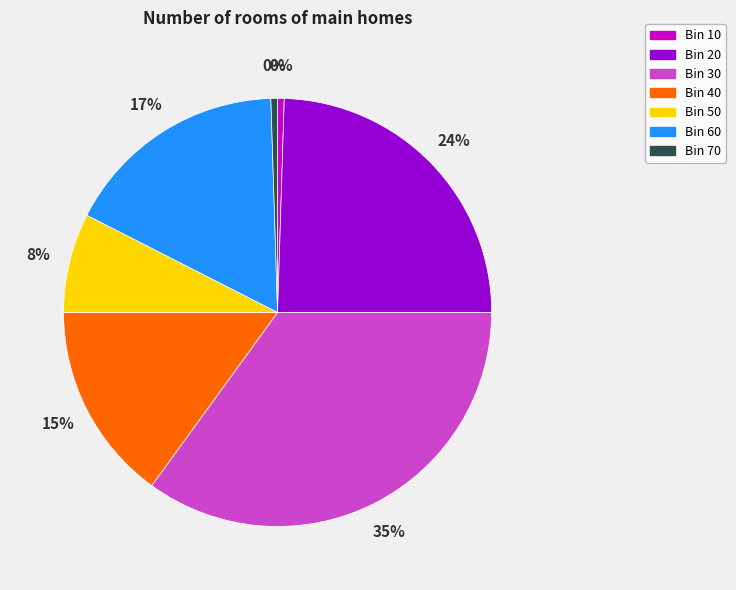

Is it true that Bin 40 is 24% of the pie?

False